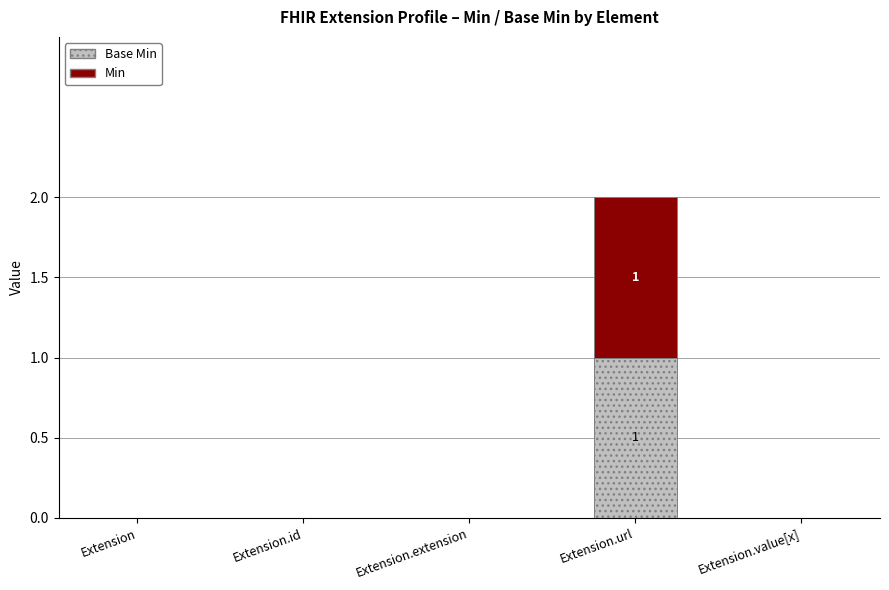

At which category is the sum across all series the highest?

Extension.url